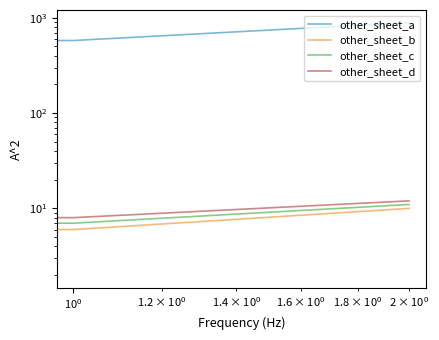

How many categories are shown in the chart?

3